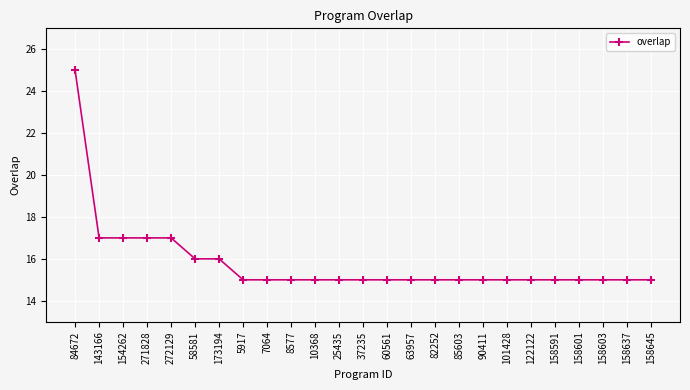

The chart shows a value of 25 at 63957. True or false?

False